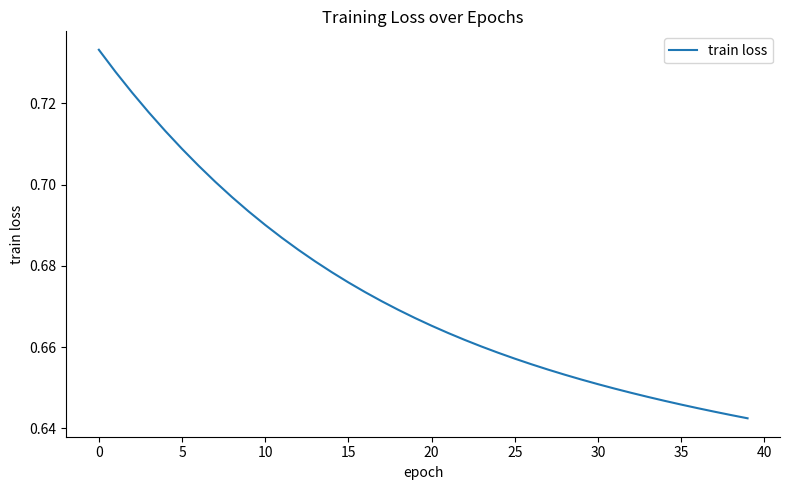

What is the difference between the maximum and minimum values?

0.1